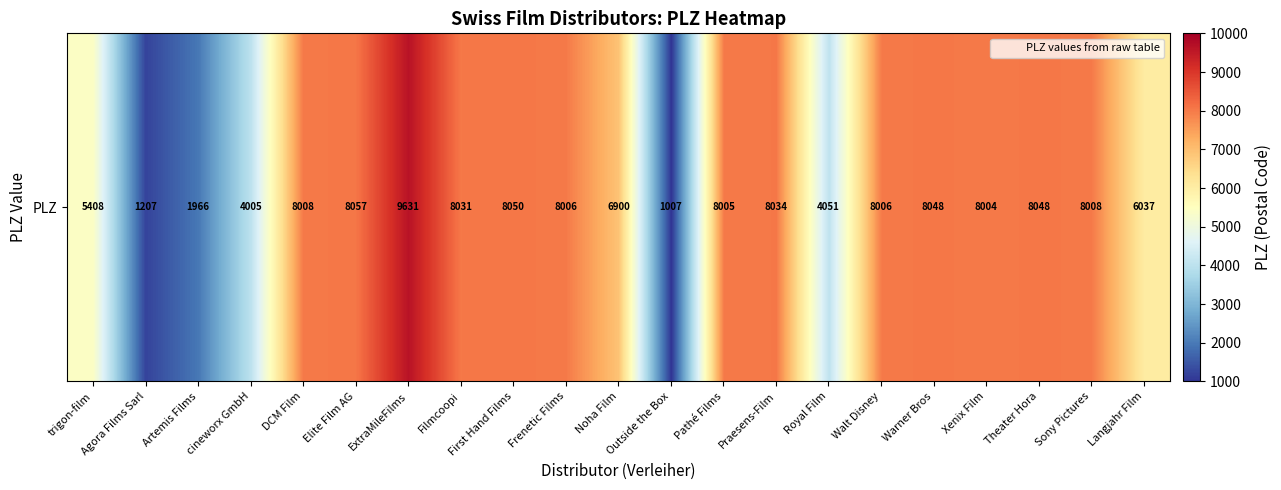

Which has a higher value, trigon-film or Walt Disney?

Walt Disney